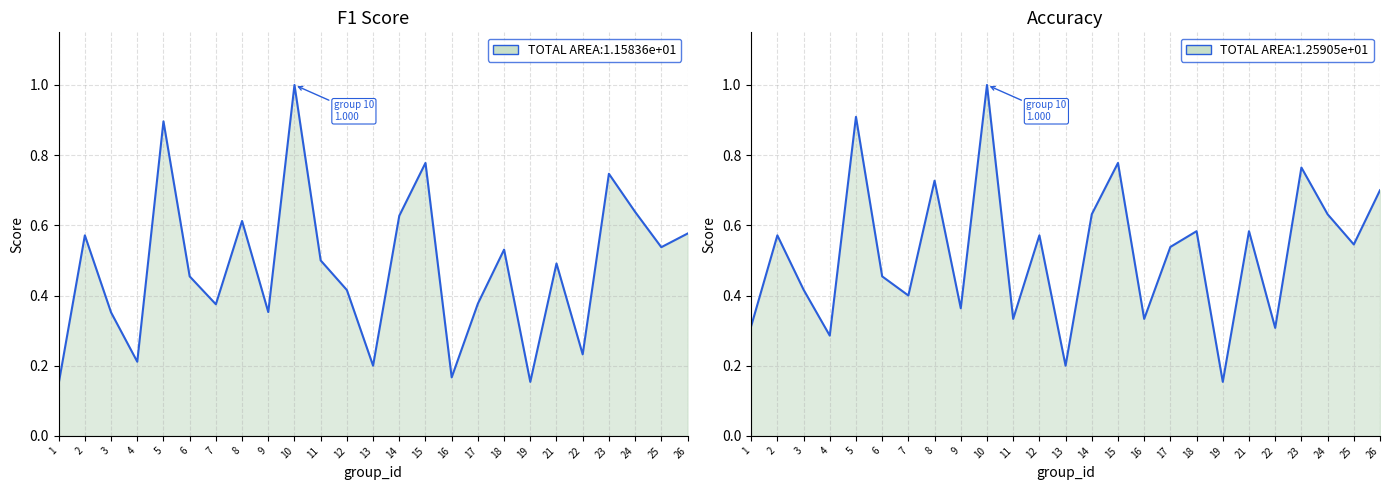

List the labels in order of f1 value, largest first.

10, 5, 15, 23, 24, 14, 8, 26, 2, 25, 18, 11, 21, 6, 12, 17, 7, 9, 3, 22, 4, 13, 16, 19, 1